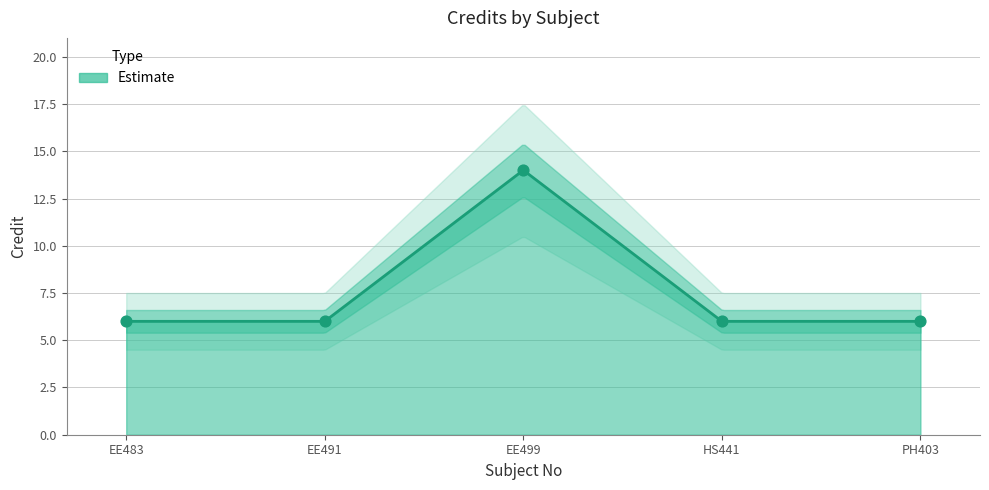

What is the ratio of the value at PH403 to the value at HS441?

1.0